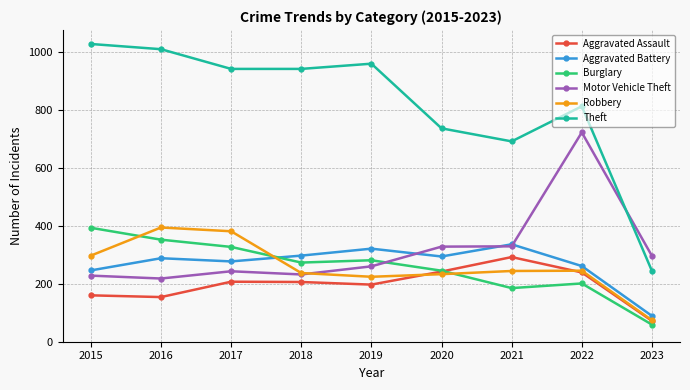

What is the total value across all series at 2015?

2351